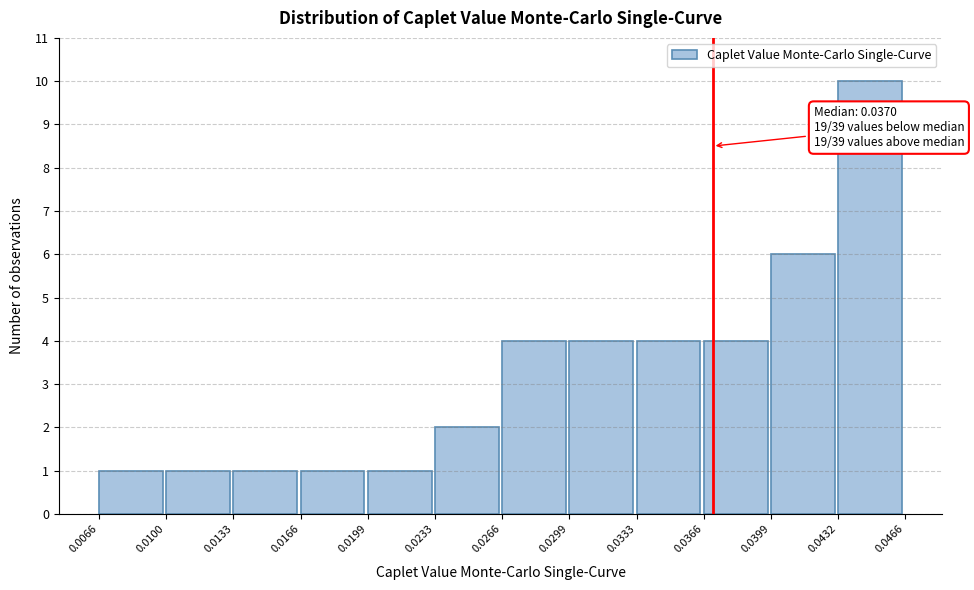

Which range on the x-axis has the tallest bar?

0.0432 to 0.0466